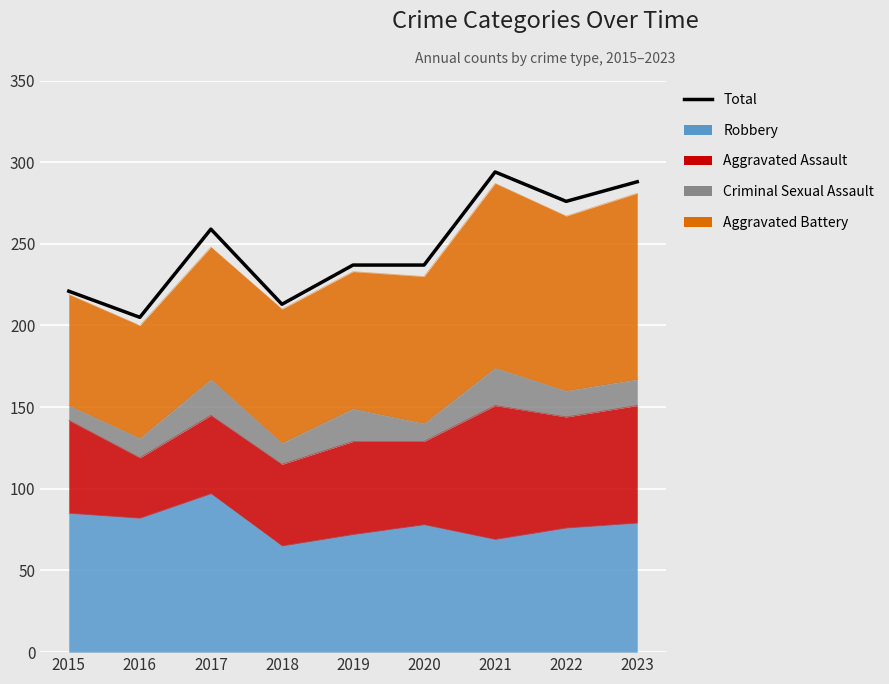

How many data points are less than 237?

3